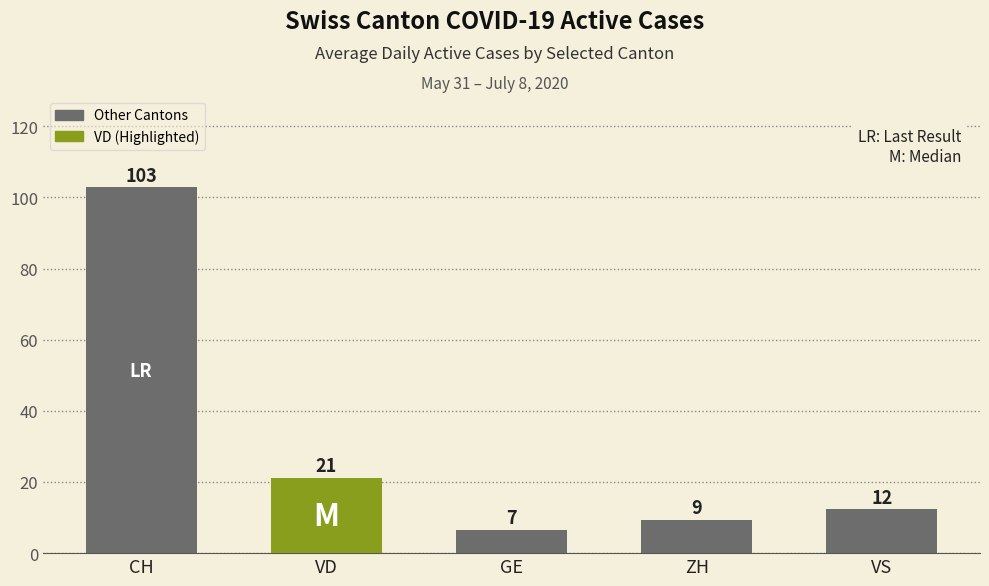

Which series has the widest spread of values?

CH